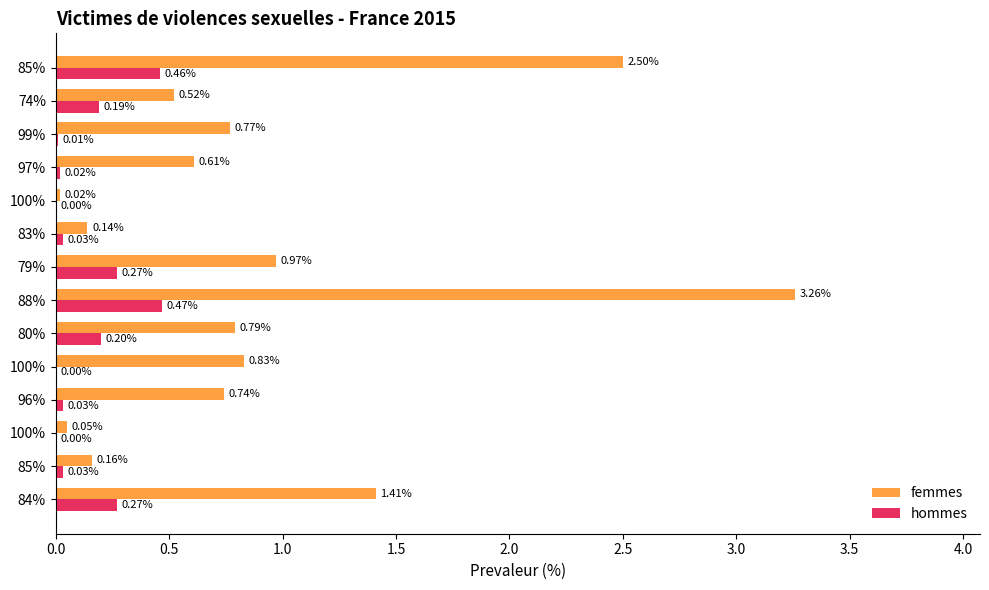

What are all the series names shown in the legend?

femmes, hommes